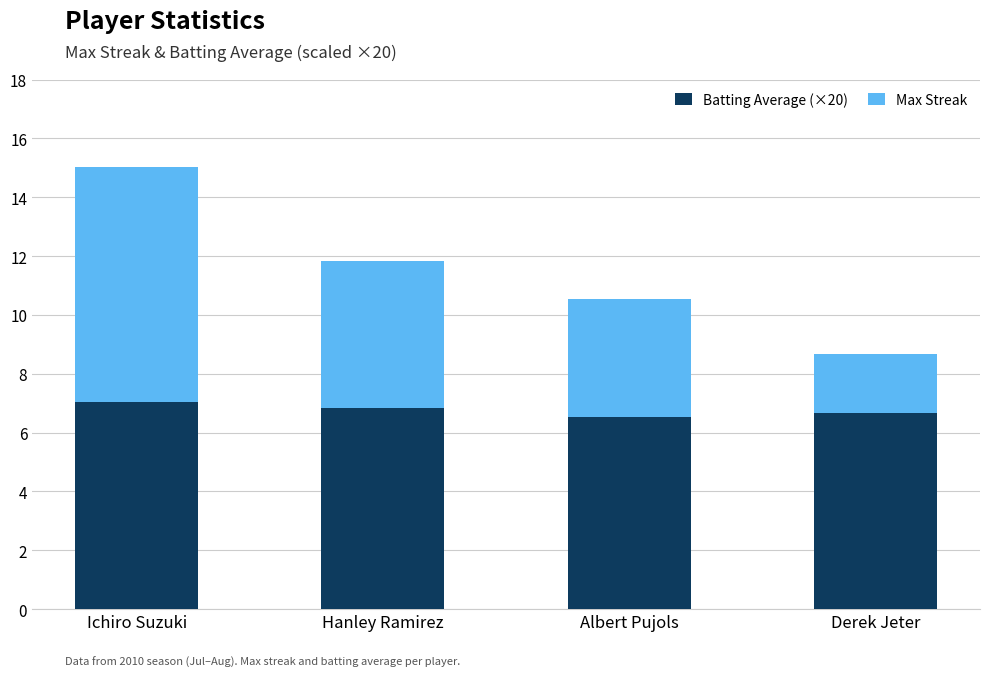

What is the maximum value for Batting Average (×20)?

7.0